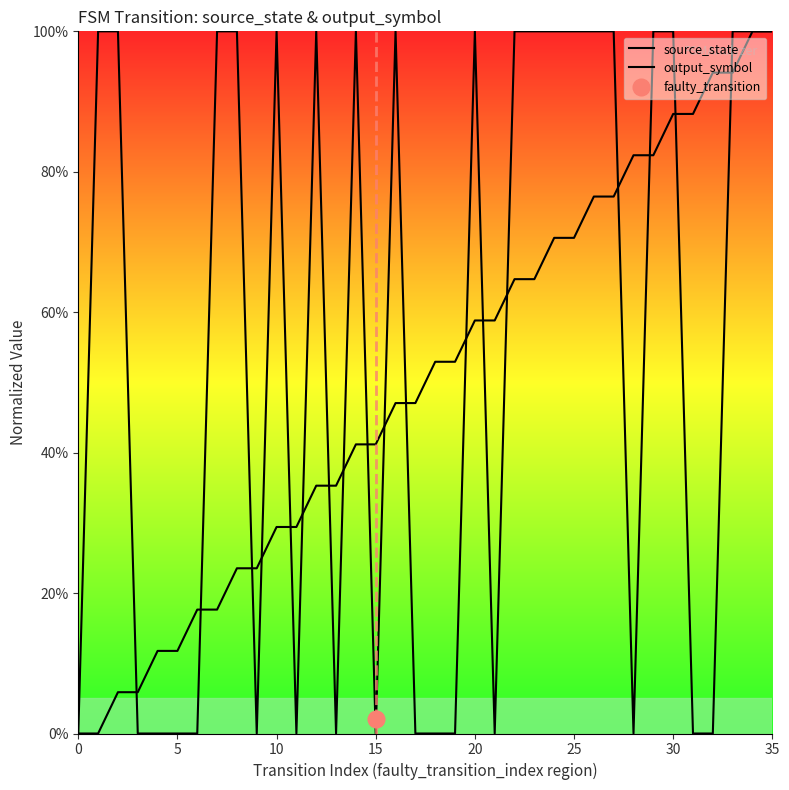

At which category is the sum across all series the highest?

34